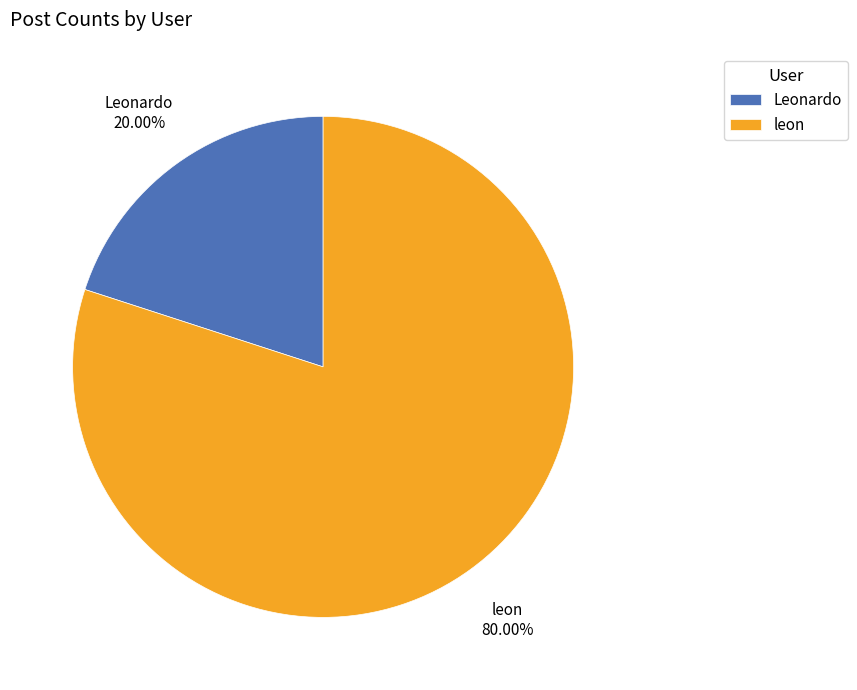

The leon slice represents 87% of the pie. True or false?

False